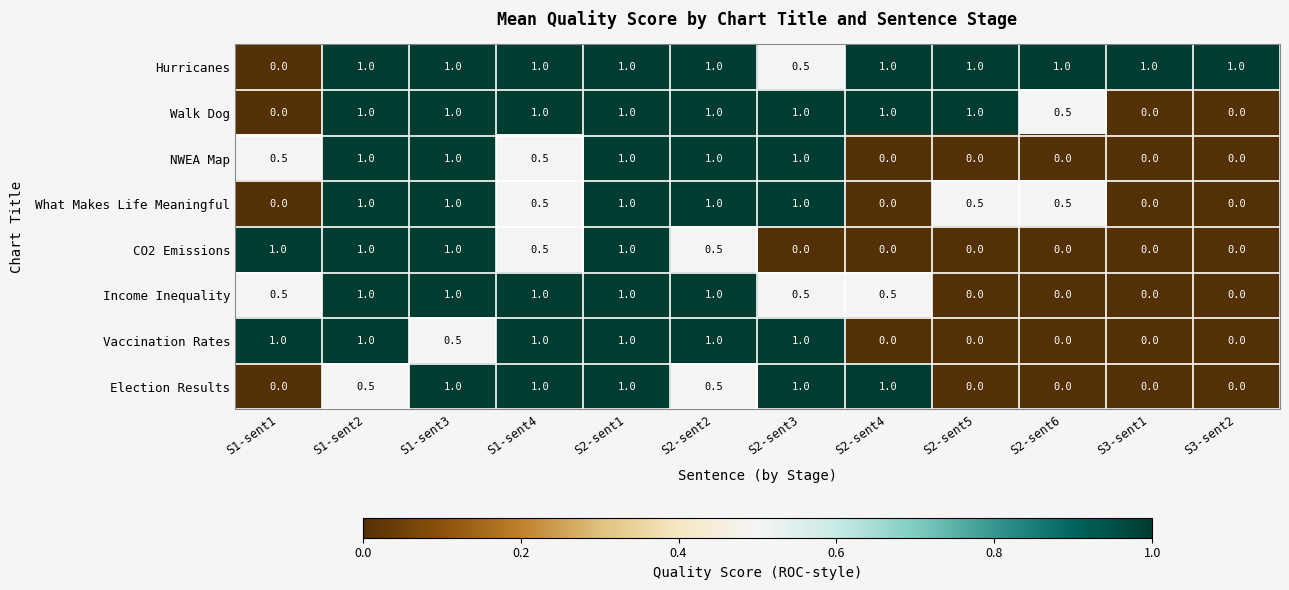

Which series has the largest total across all categories?

Hurricanes